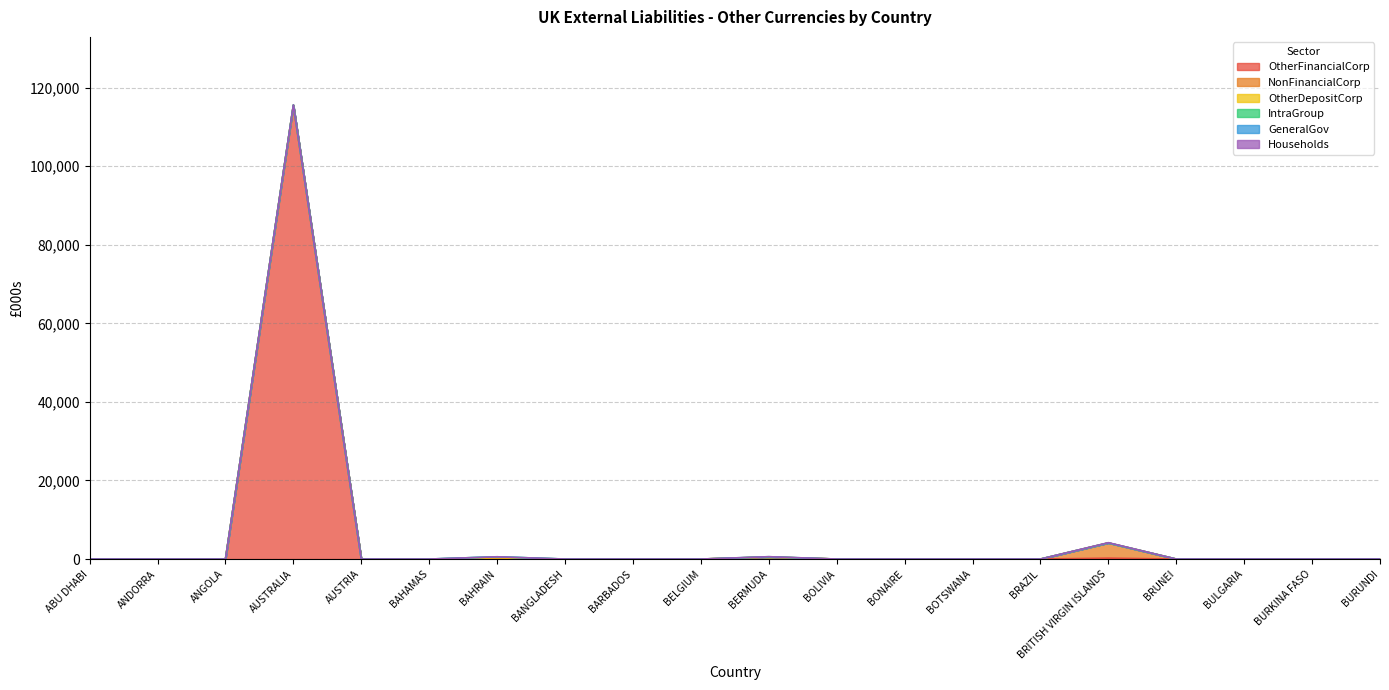

True or false: NonFinancialCorp has more than 0 interior local peaks.

True